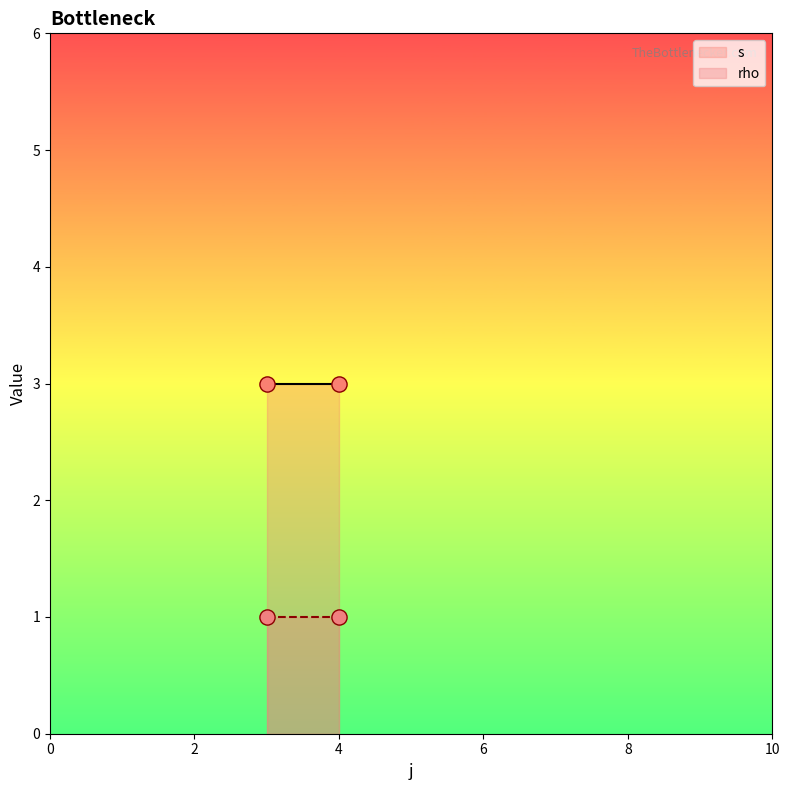

Which series reaches the maximum Y coordinate?

s